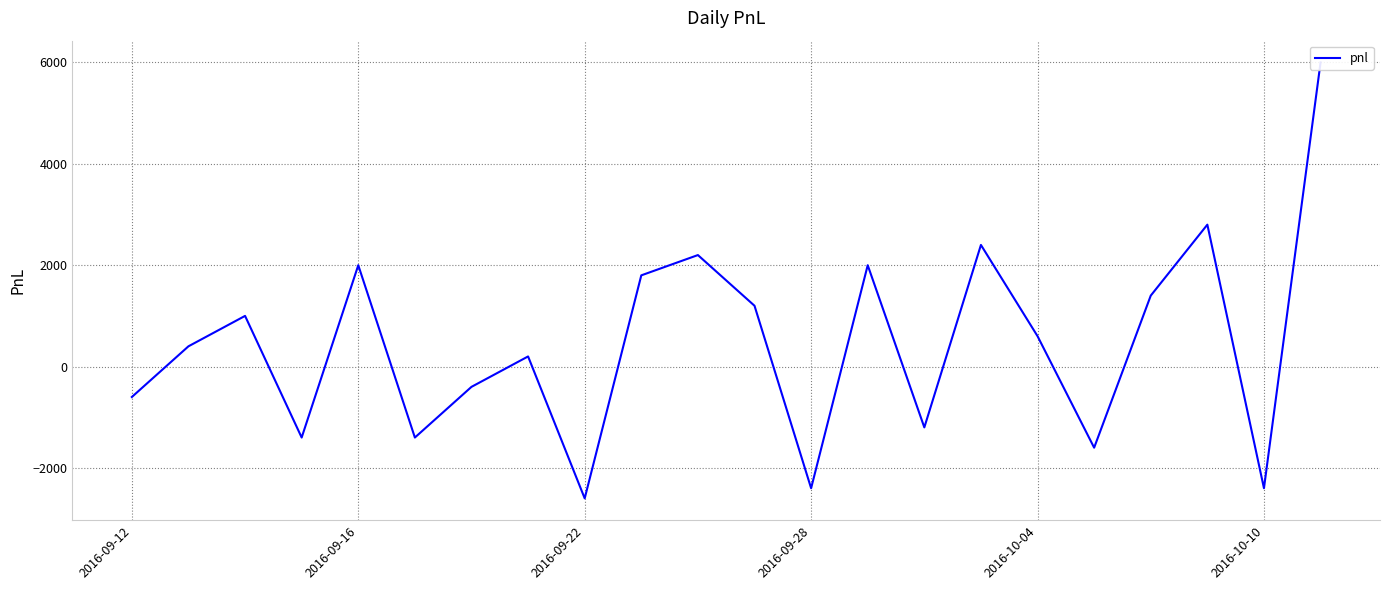

What is the average value?

455